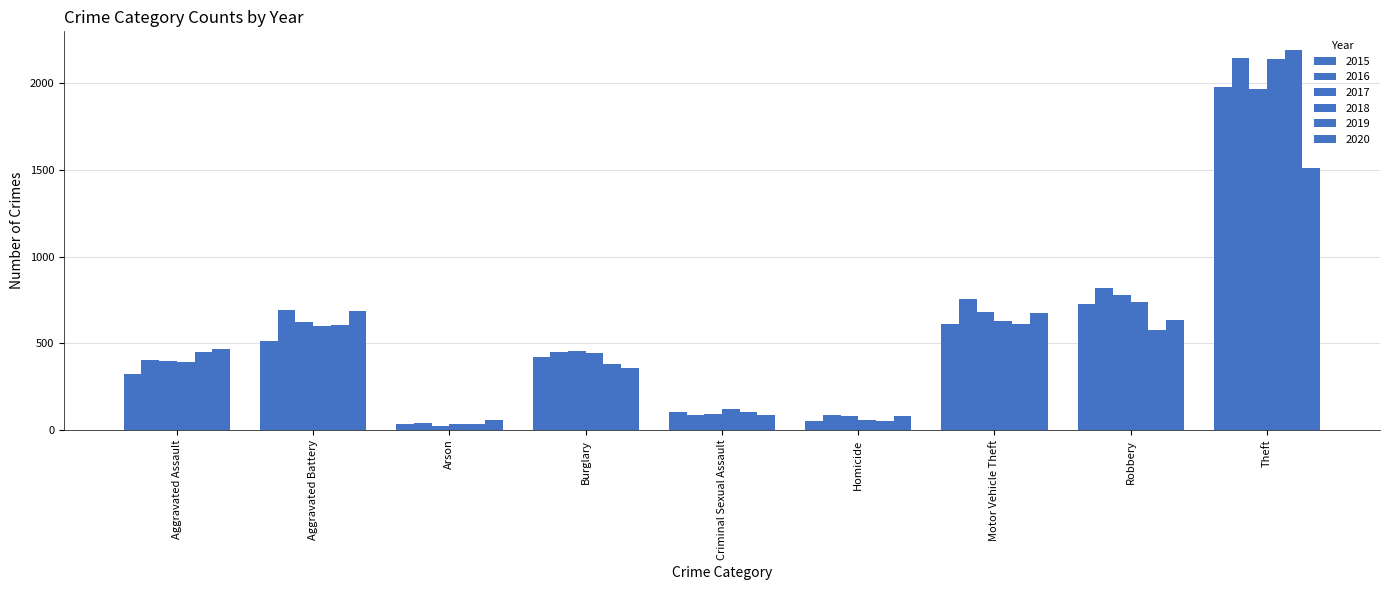

What is the total value across all series at Aggravated Assault?

2431